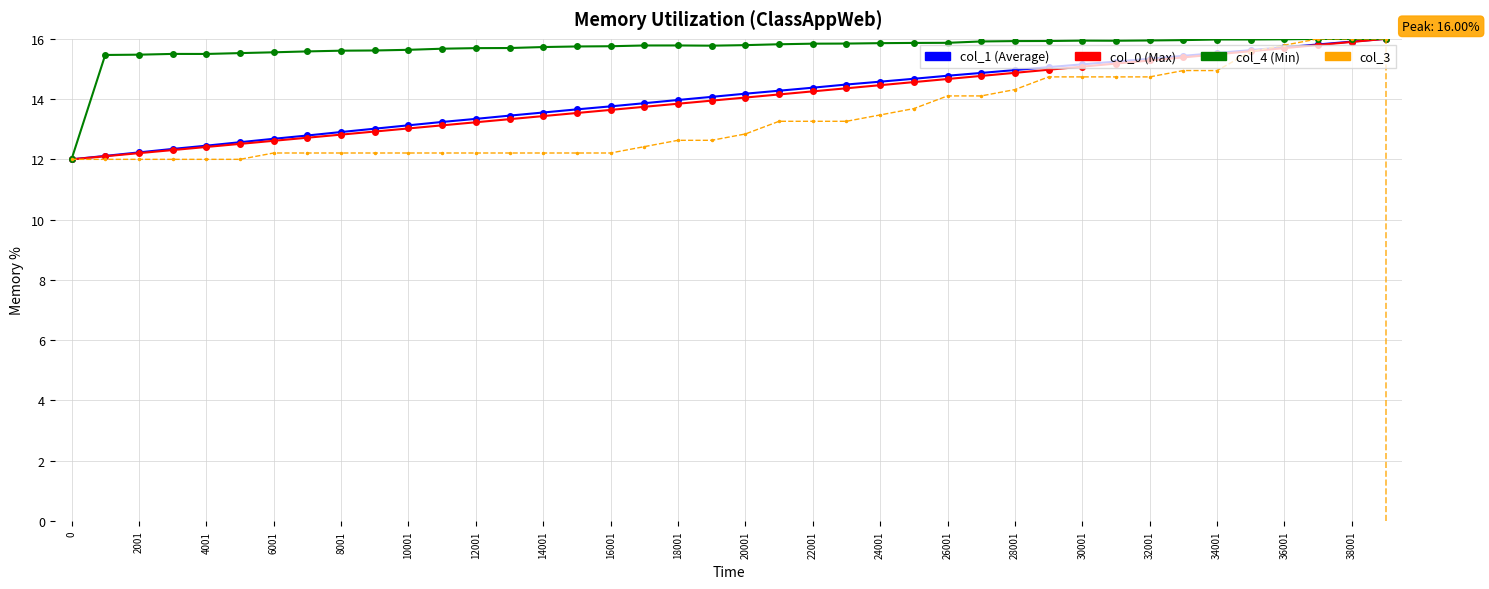

What is the greatest value displayed?

16.0